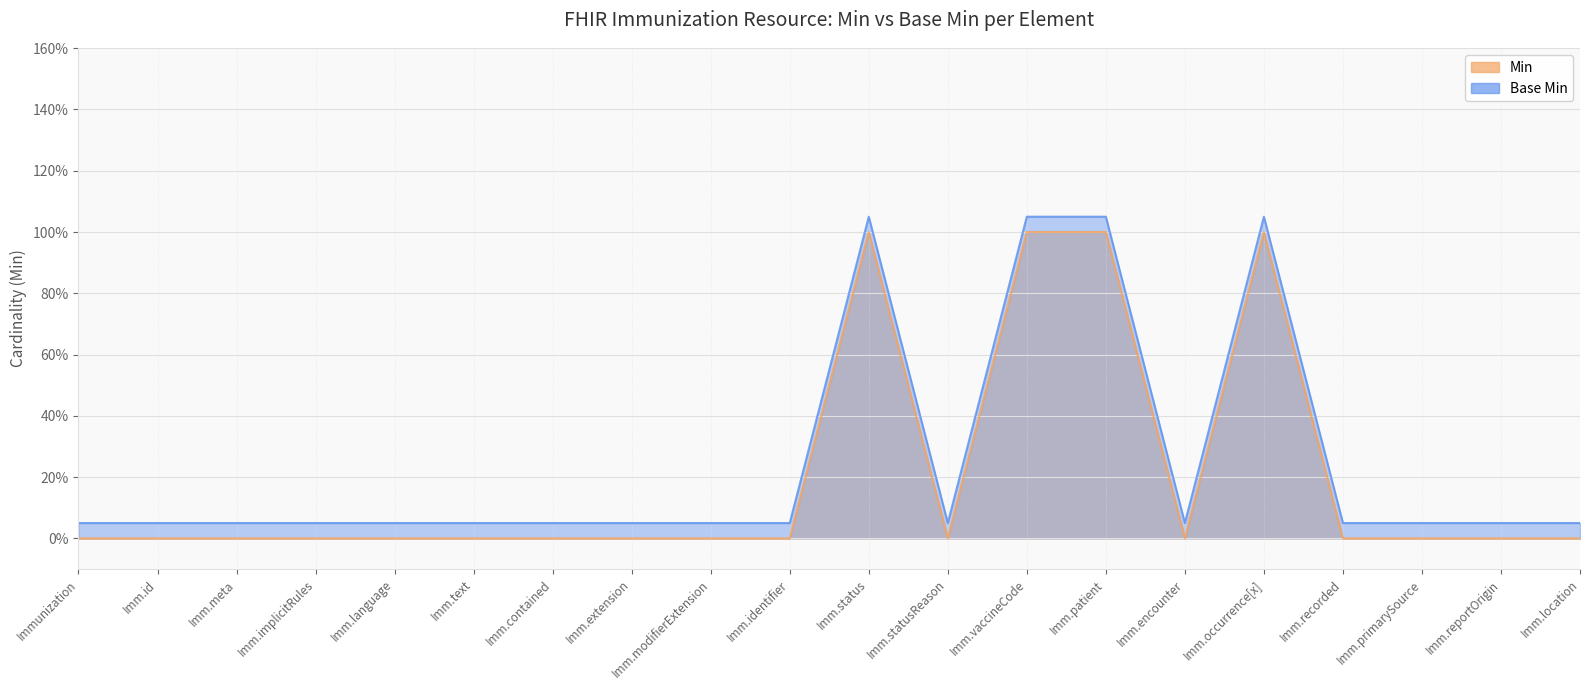

True or false: Min has more than 1 points higher than both neighbors.

True